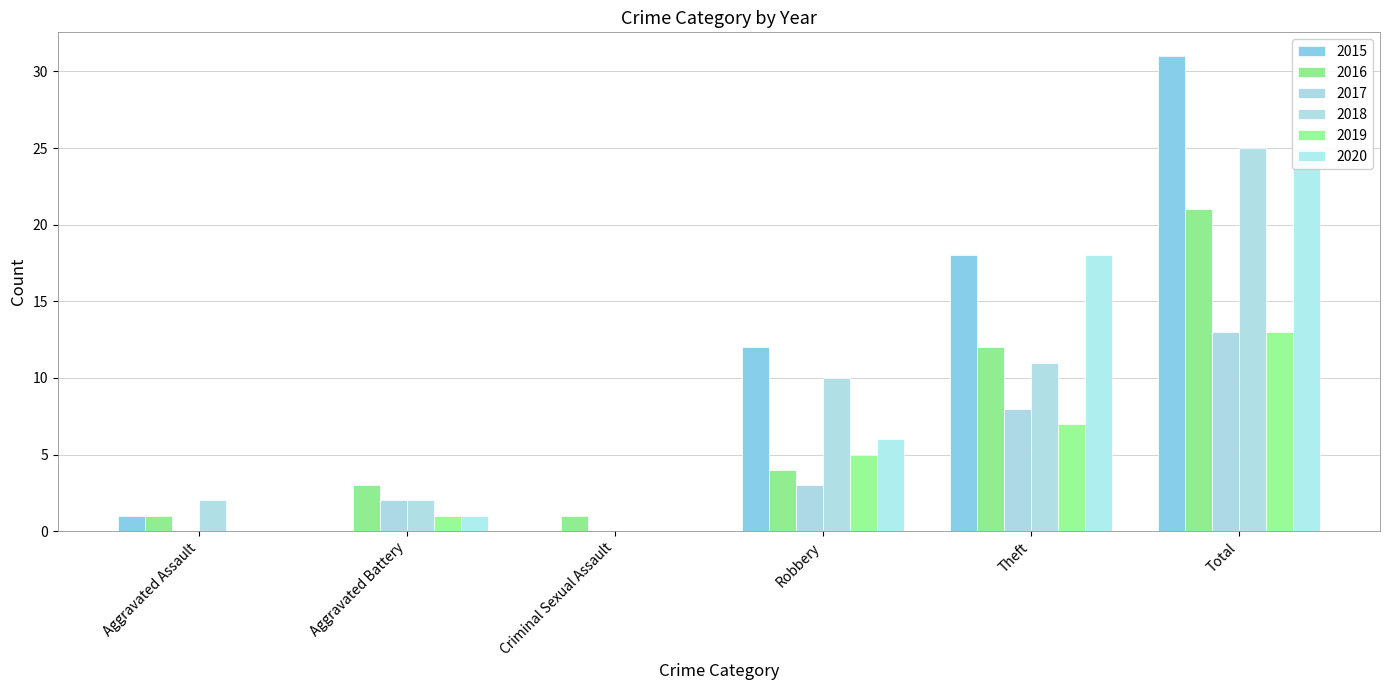

True or false: 2019 has a value of 13 at Total.

True